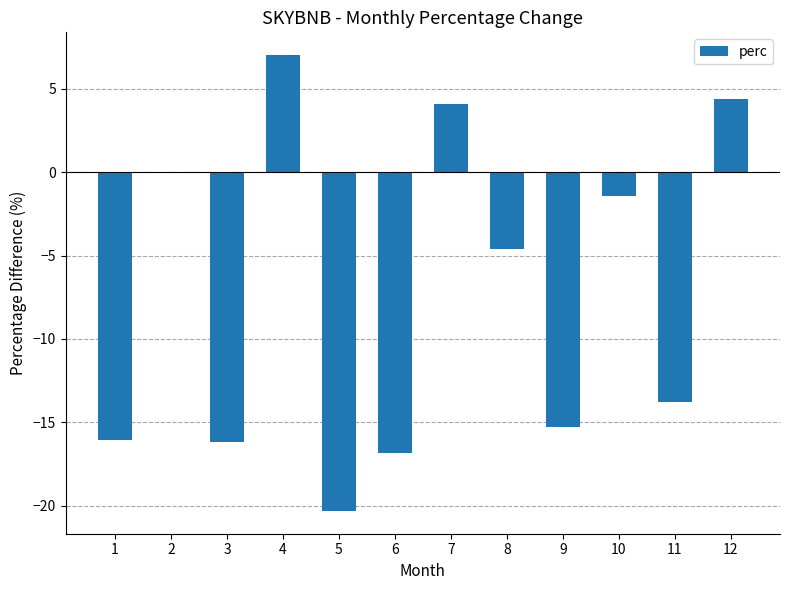

Are the bars horizontal?

No